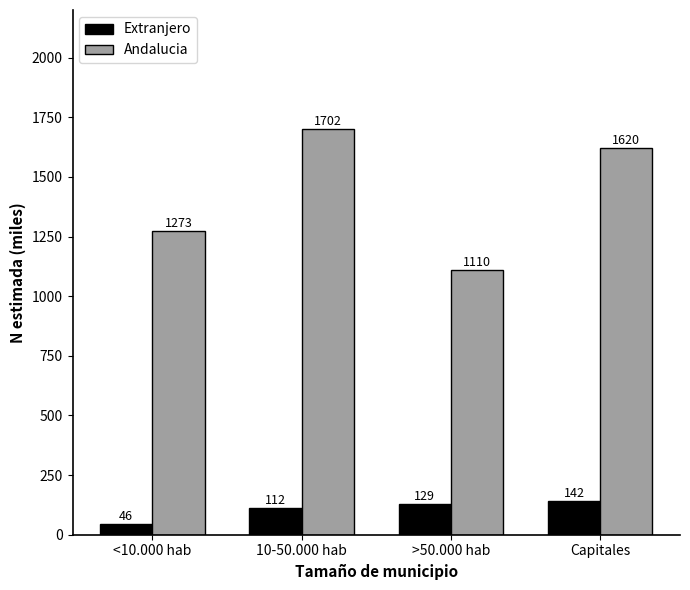

The value of Andalucia at >50.000 hab is 1109.5. True or false?

True